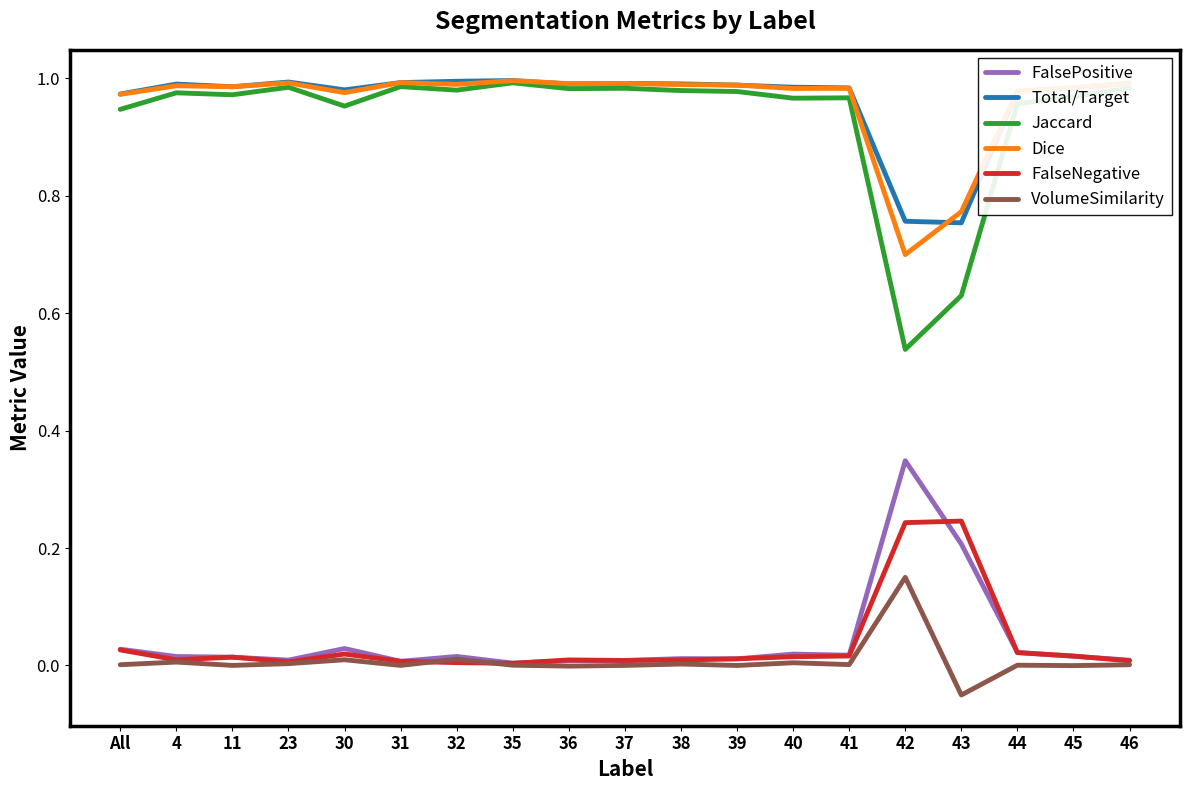

Where is Dice nearest to the value 0?

42